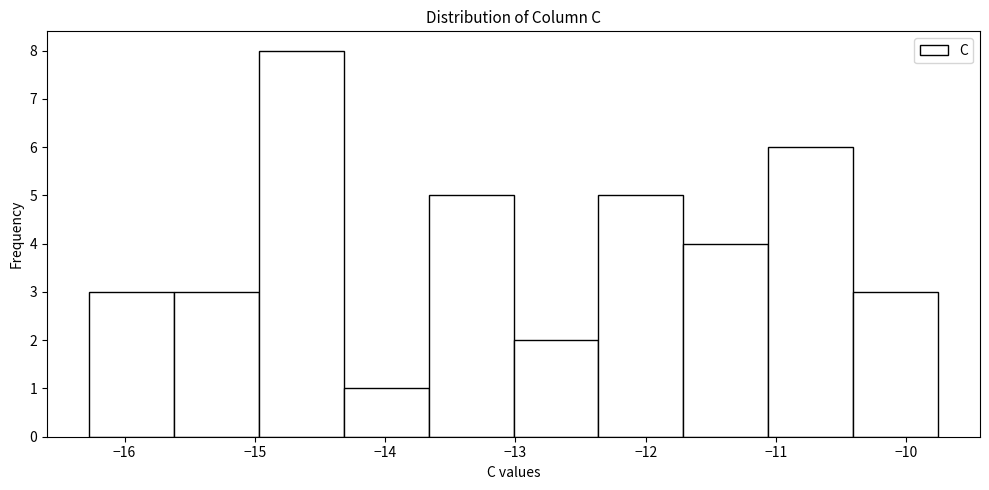

Reading left to right, transcribe this chart: for each bar, give the range it covers on the x-axis and its height. Neither the bar edges nor the heights are printed on the chart, so give them approximately, as read against the axes.

-16.3 to -15.6: 3
-15.6 to -15.0: 3
-15.0 to -14.3: 8
-14.3 to -13.7: 1
-13.7 to -13.0: 5
-13.0 to -12.4: 2
-12.4 to -11.7: 5
-11.7 to -11.1: 4
-11.1 to -10.4: 6
-10.4 to -9.8: 3